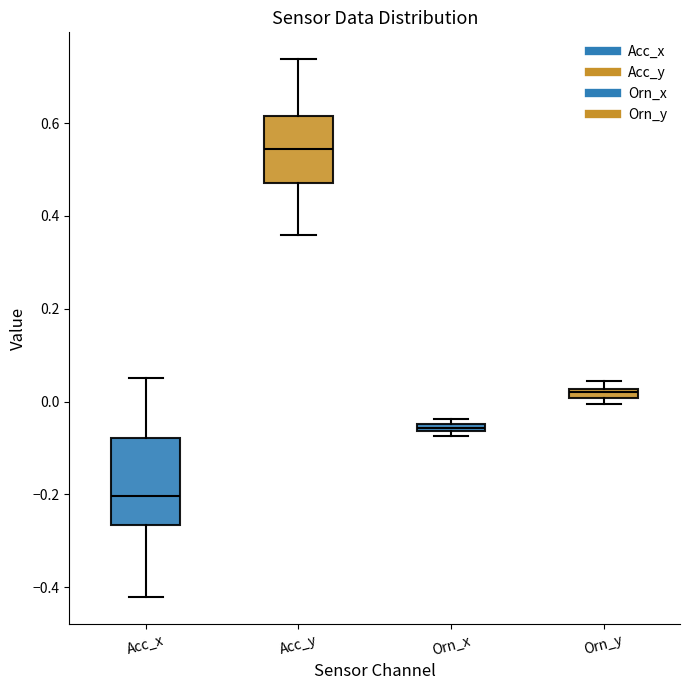

Which box is the tallest, from its lower edge to its upper edge?

Acc_x